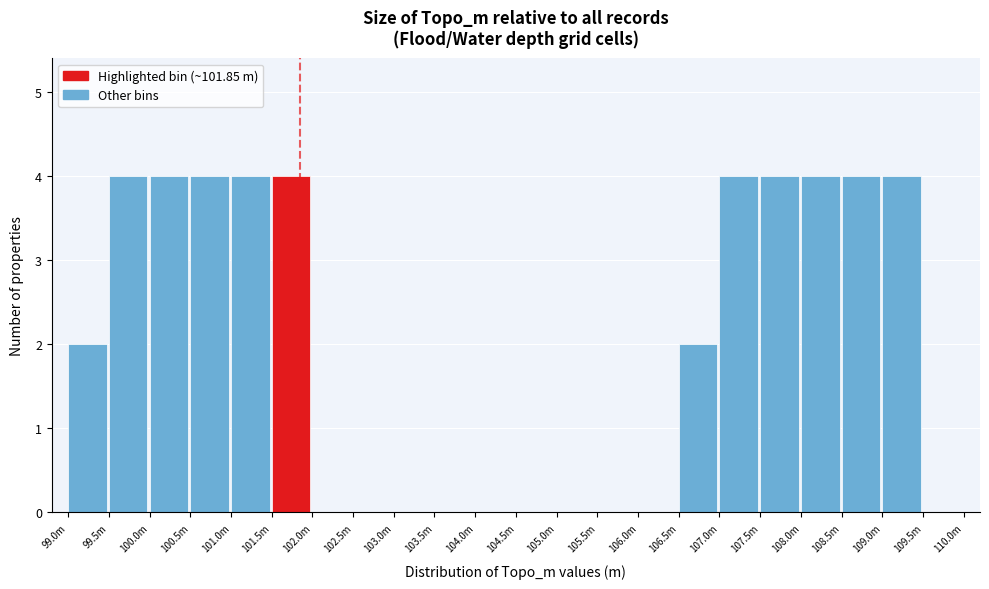

Reading left to right, list all the values displayed in this chart.

99.0m=2	99.5m=4	100.0m=4	100.5m=4	101.0m=4	101.5m=4	102.0m=0	102.5m=0	103.0m=0	103.5m=0	104.0m=0	104.5m=0	105.0m=0	105.5m=0	106.0m=0	106.5m=2	107.0m=4	107.5m=4	108.0m=4	108.5m=4	109.0m=4	109.5m=0